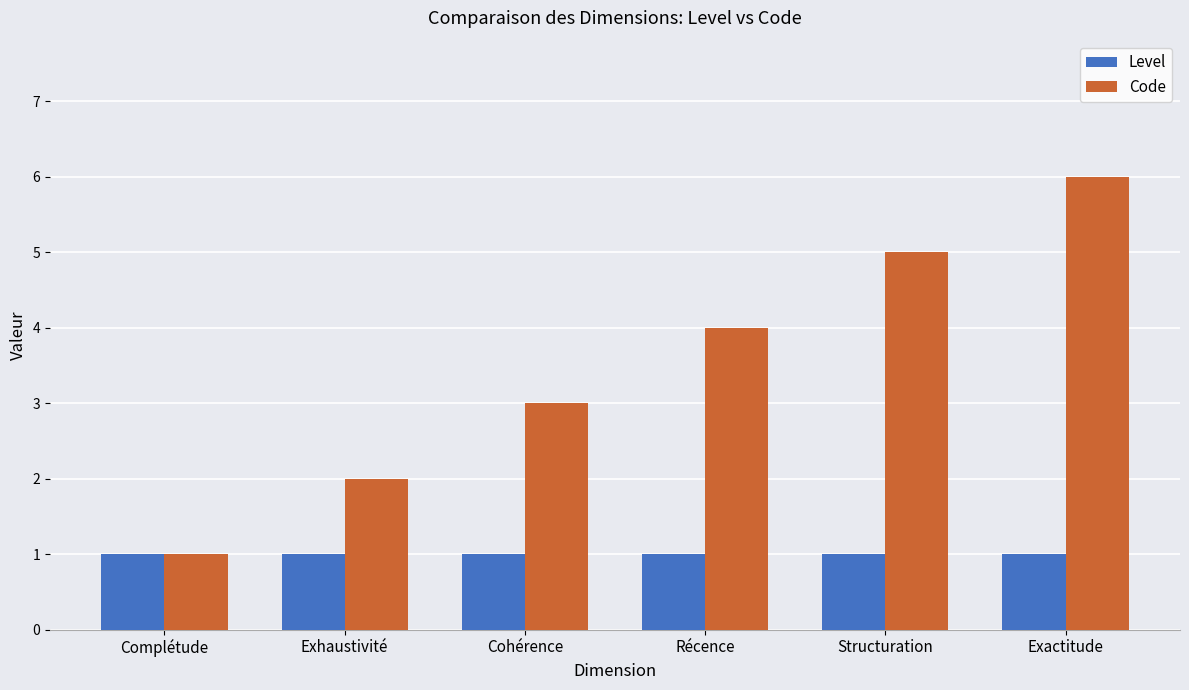

How many bars are there in total?

12